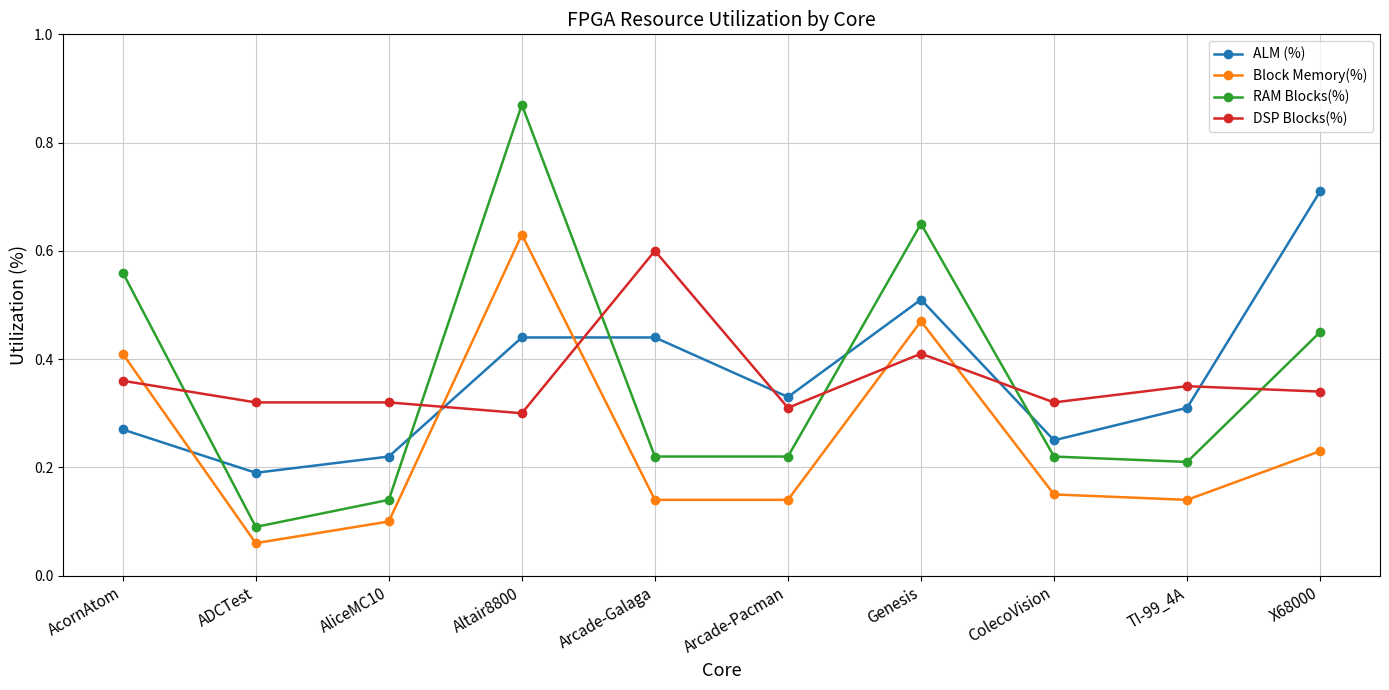

List the series in order of their peak value, highest first.

RAM Blocks(%), ALM (%), Block Memory(%), DSP Blocks(%)